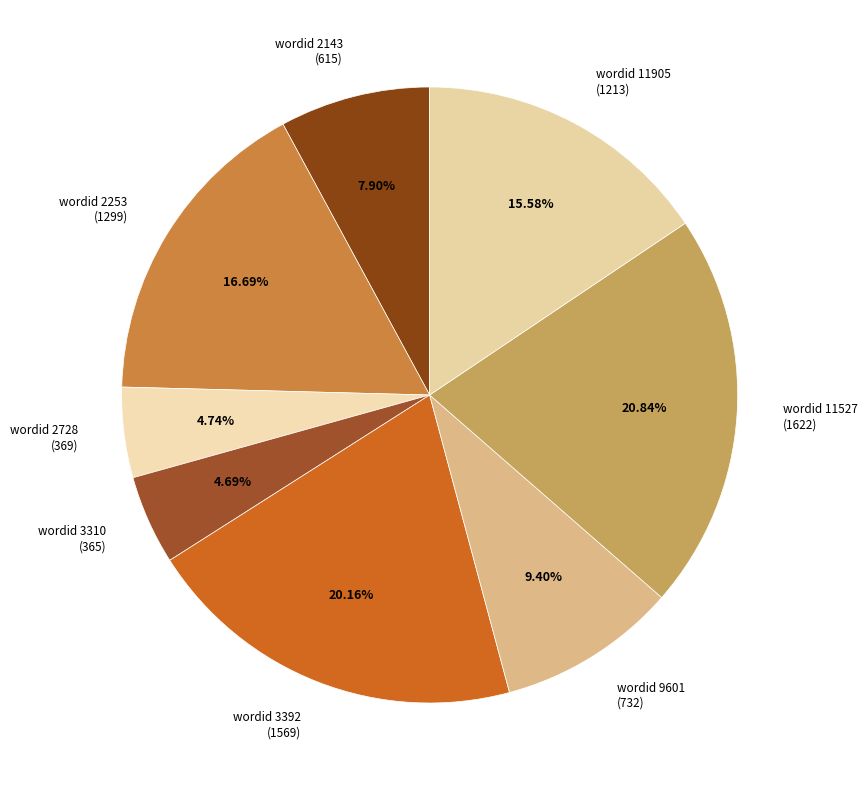

Approximately how many times larger is the value at wordid 2253 (1299) compared to wordid 3392 (1569)?

0.8